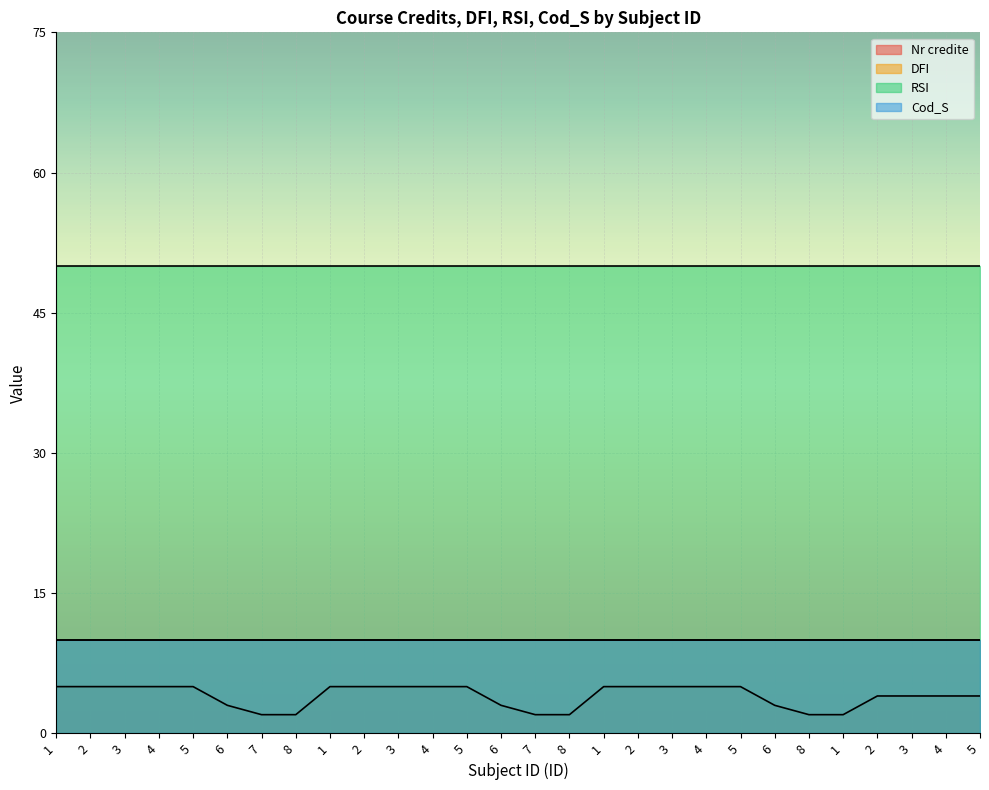

Is the value of Cod_S at 1 greater than the value of RSI at 6?

No